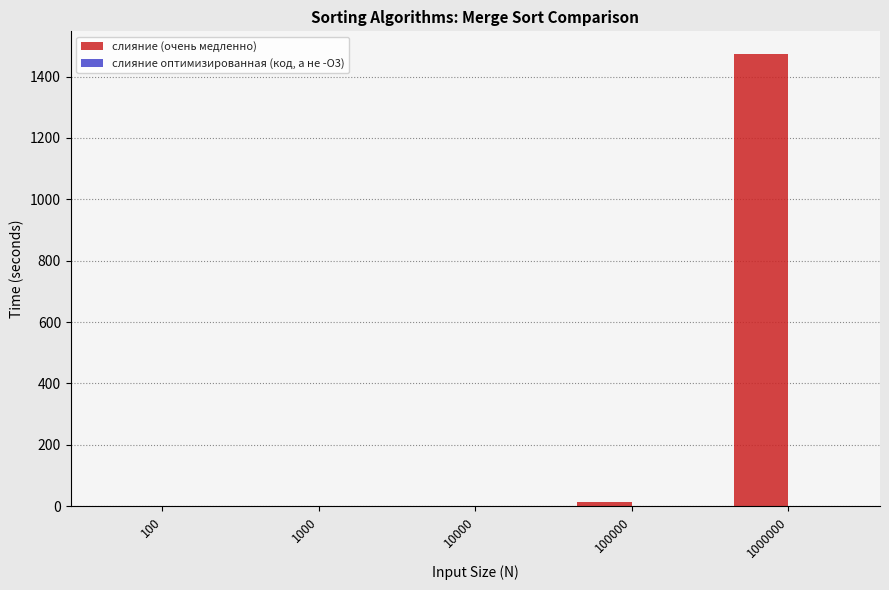

The слияние (очень медленно) series shows 0.1 at 10000. True or false?

True